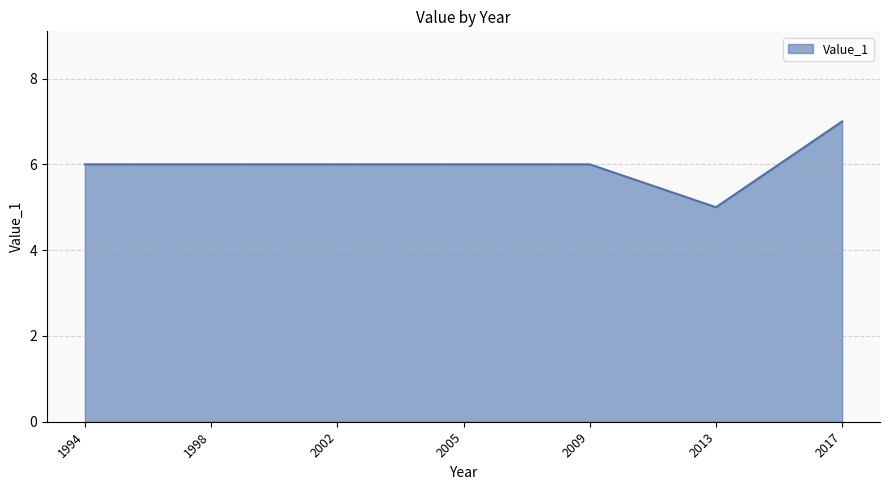

The value at 2017 is 7. True or false?

True